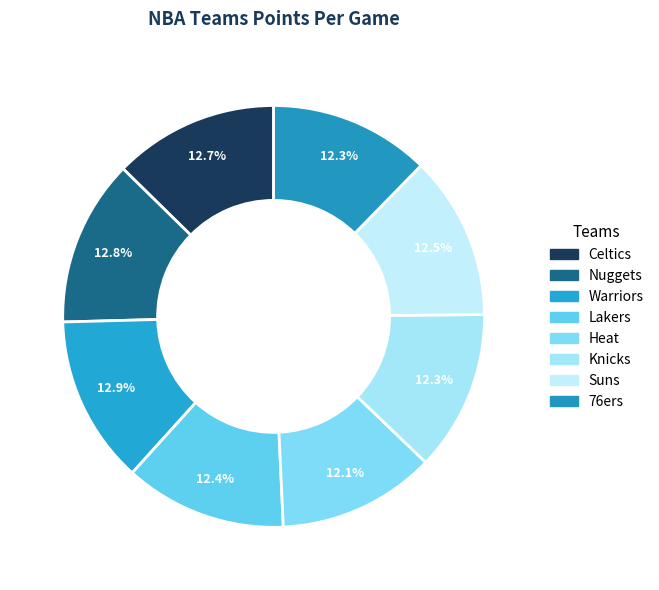

Is Lakers the majority of the pie?

No